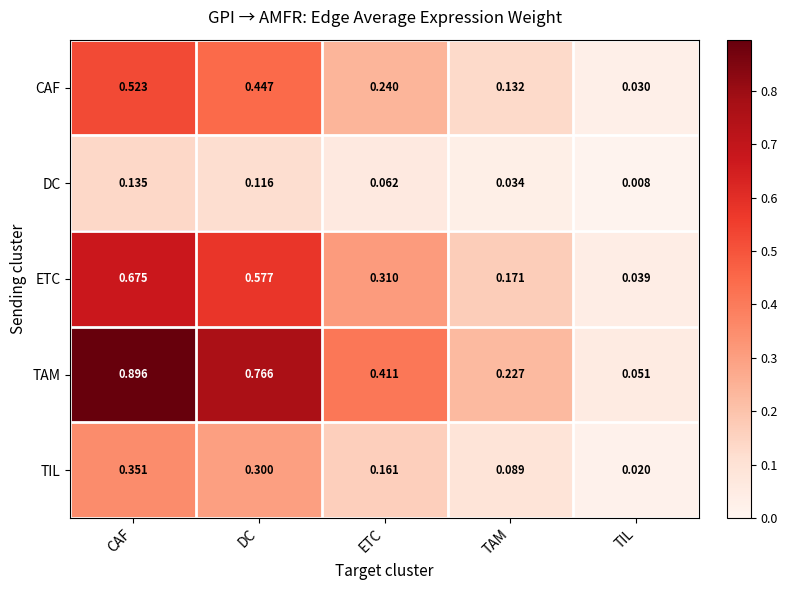

At which label is TAM closest to 0?

TIL